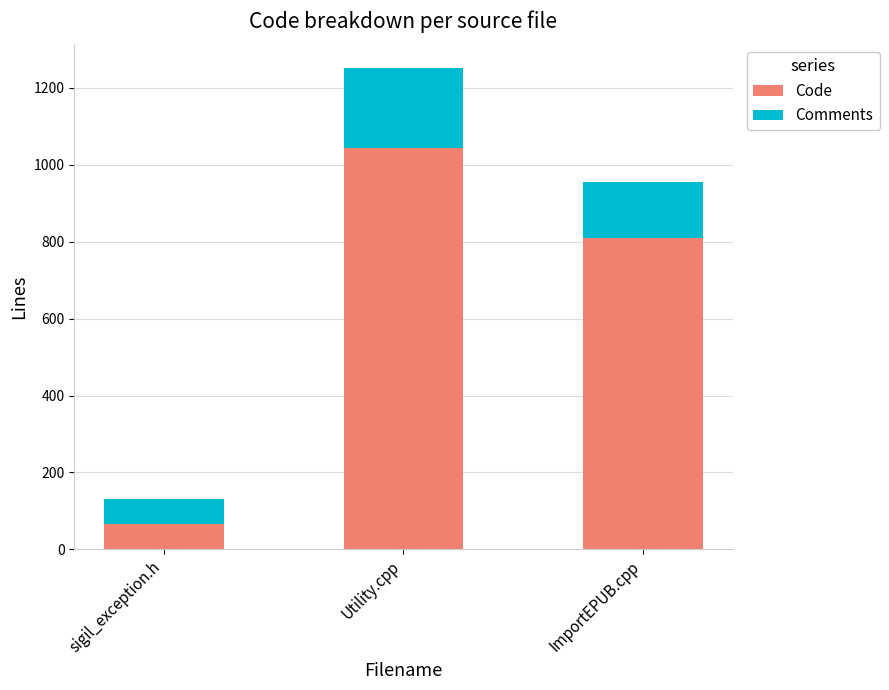

Is it true that Code equals 1790 at Utility.cpp?

False